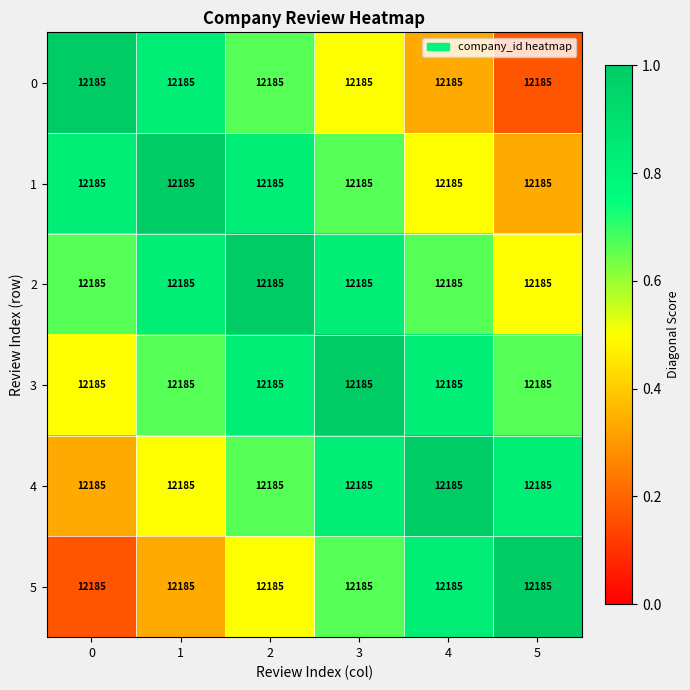

What is the sum of the 0 values at 3 and 4?

0.8